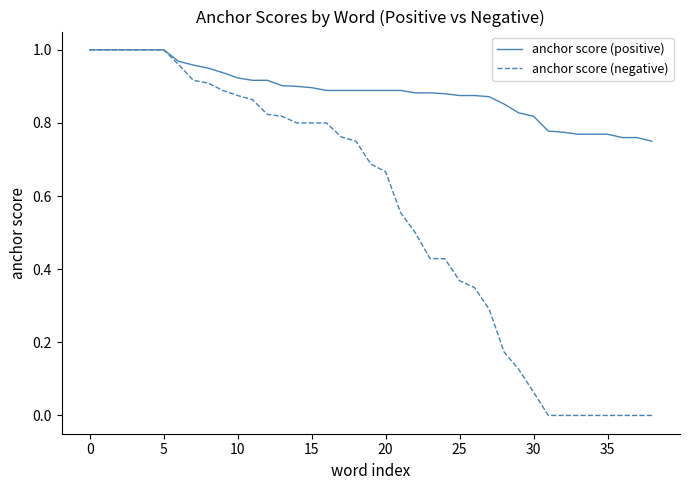

Which series has the widest spread of values?

anchor score (negative)